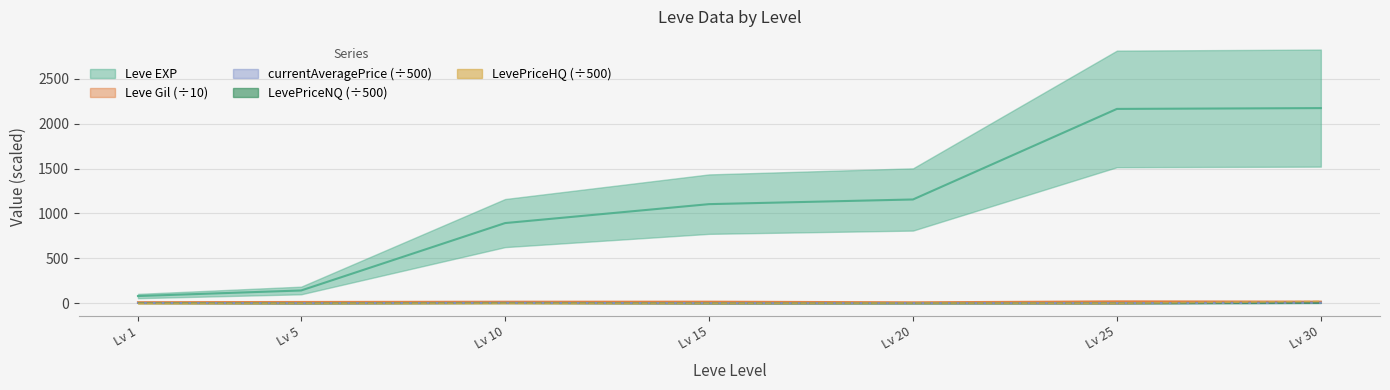

Where is Leve Gil nearest to the value 15?

Lv 5